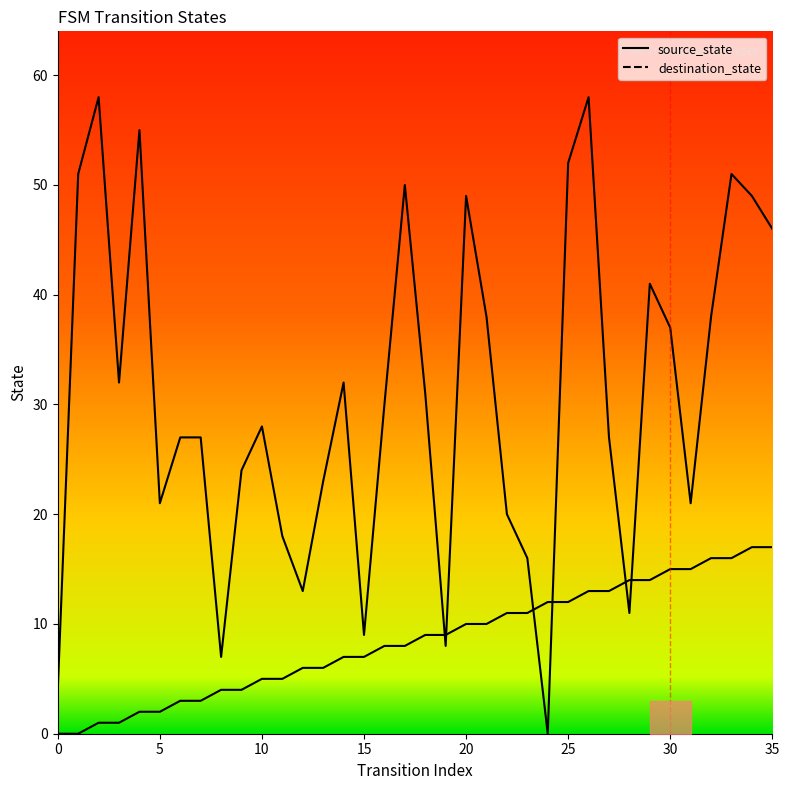

True or false: source_state has more than 2 interior local peaks.

False